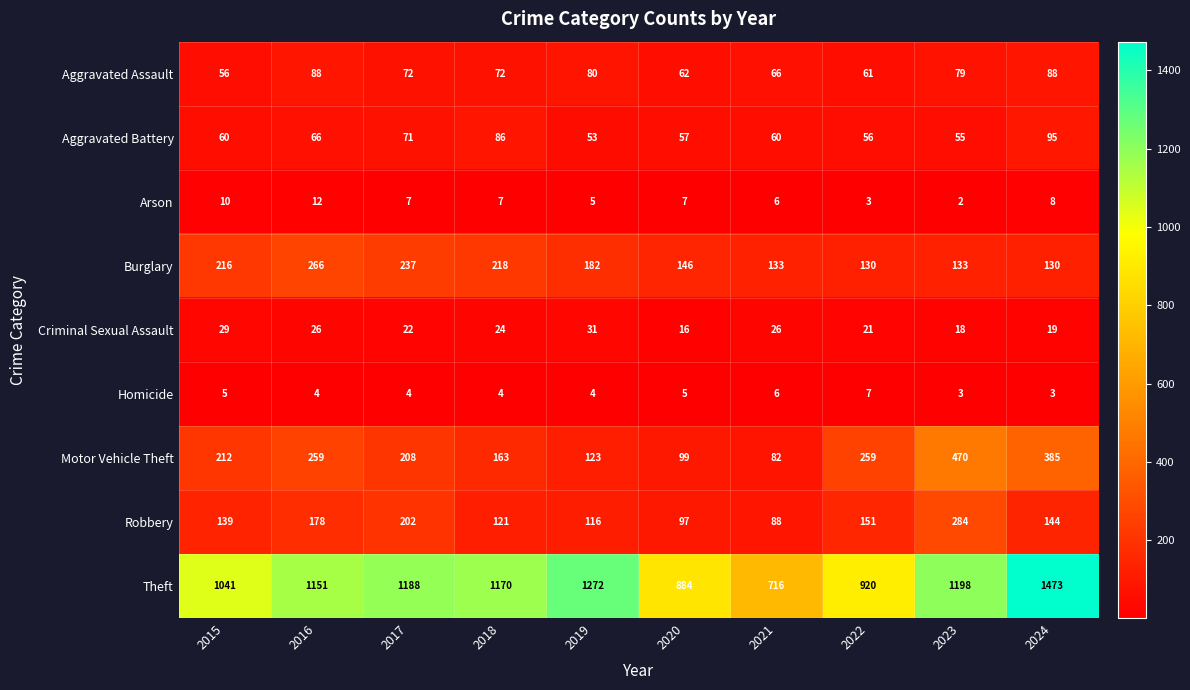

At which category is the sum across all series the highest?

2024